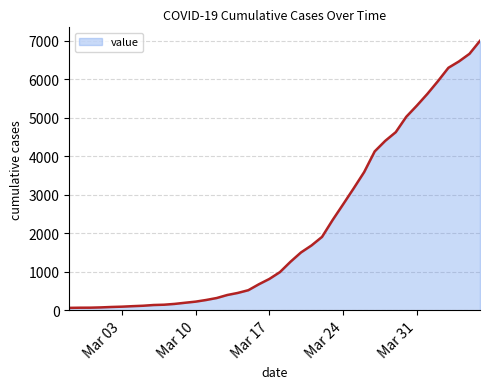

What is the sum of all values?

85760